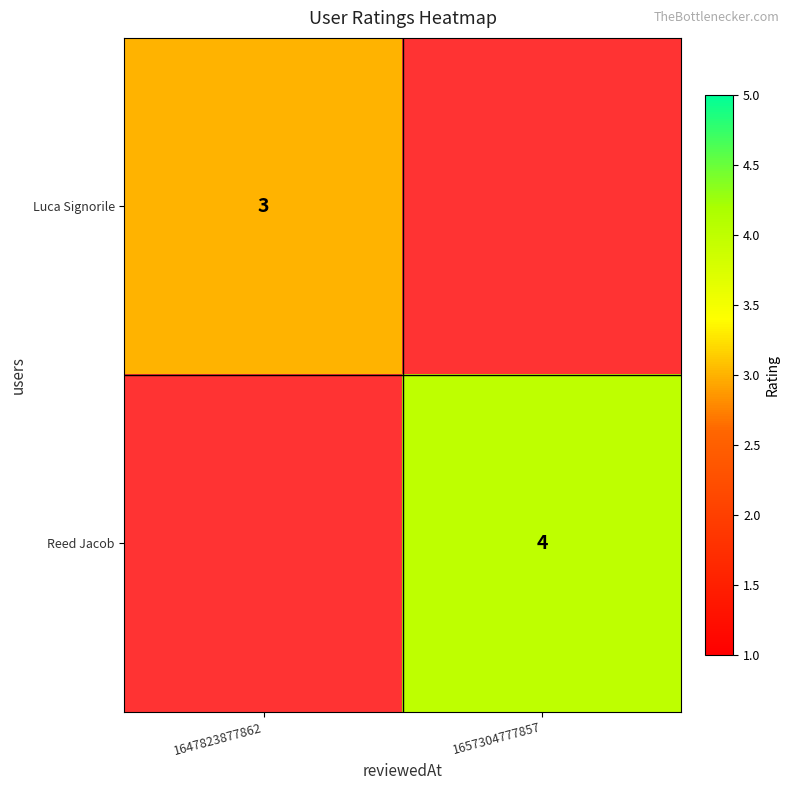

How many categories are shown in the chart?

2